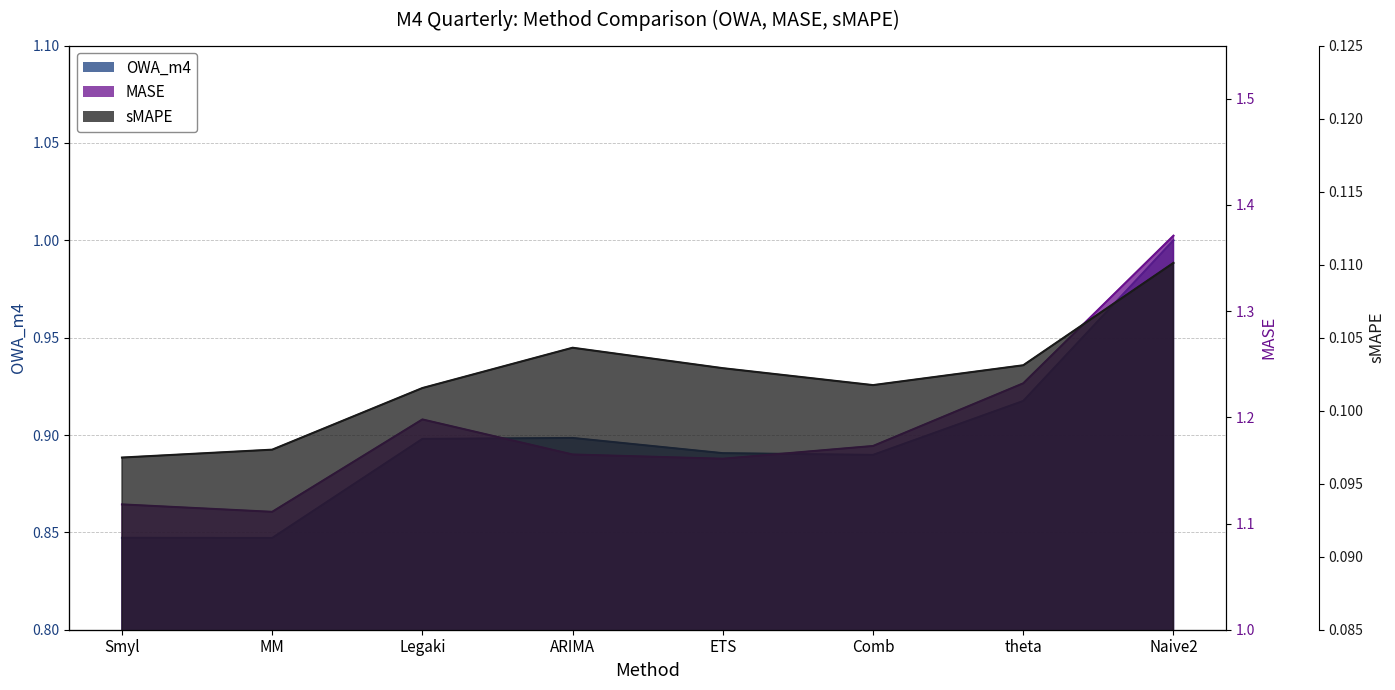

Between MM and ETS, which is larger?

ETS